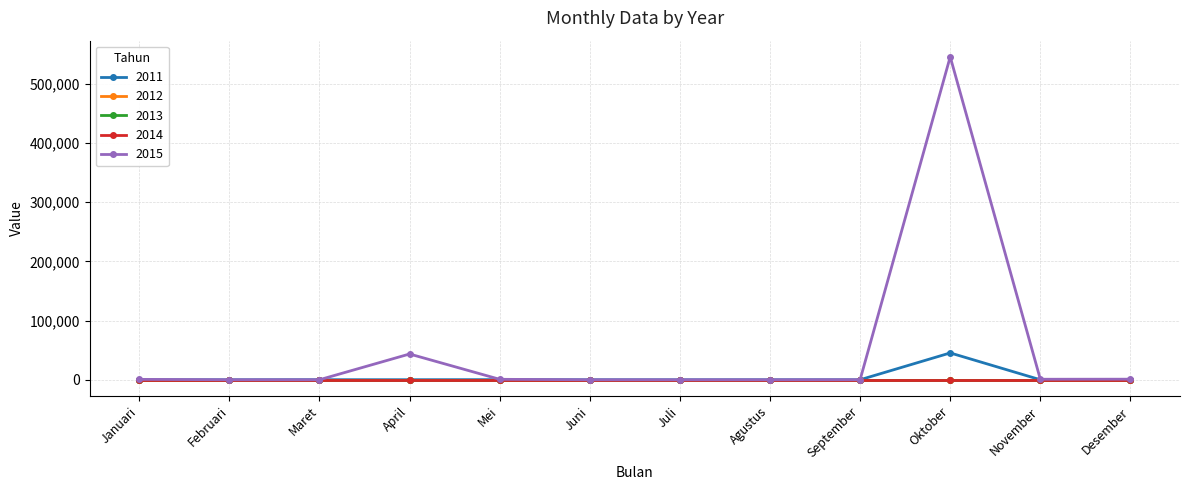

How many data points does each series have?

12